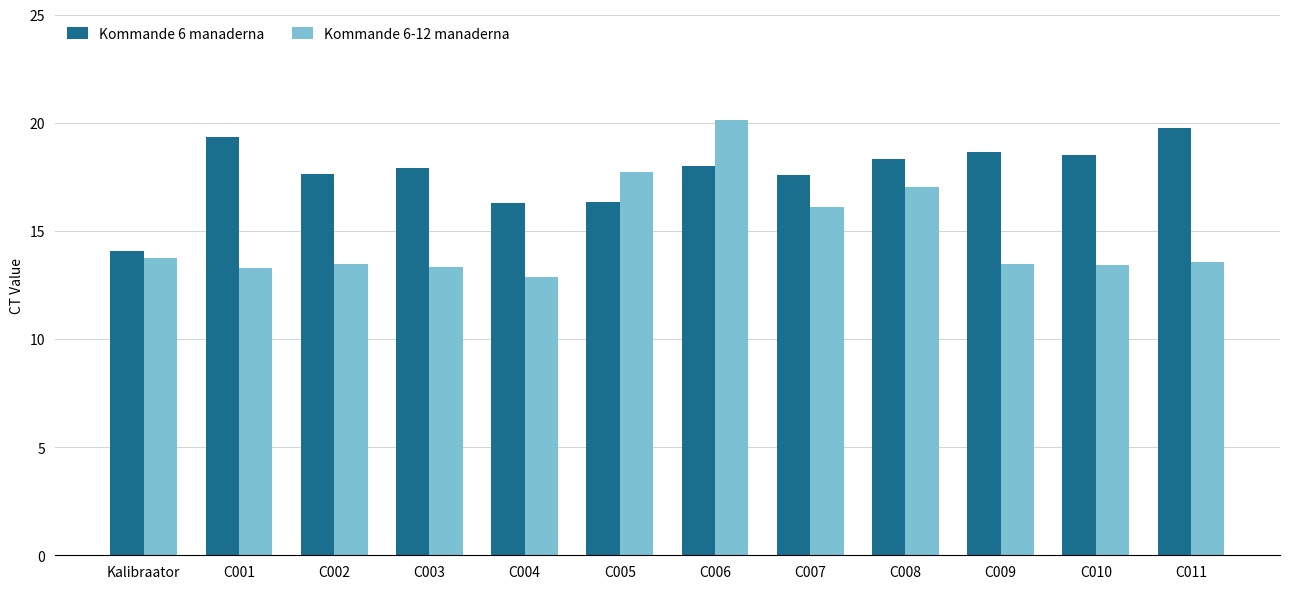

What is the label of the 8th bar from the left?

C007